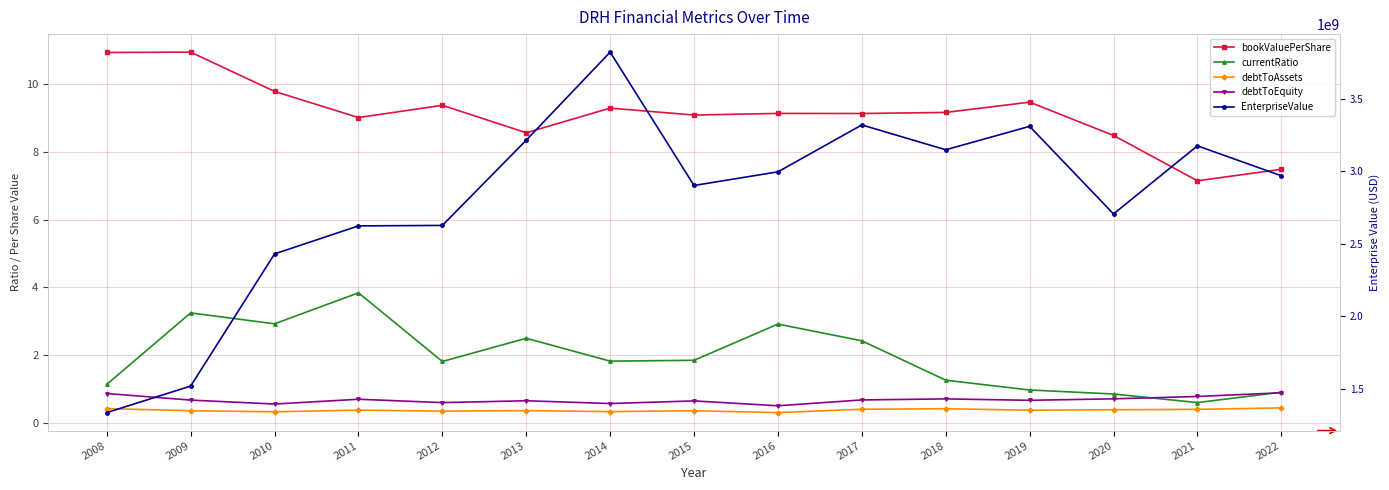

Which series has the largest total across all categories?

EnterpriseValue